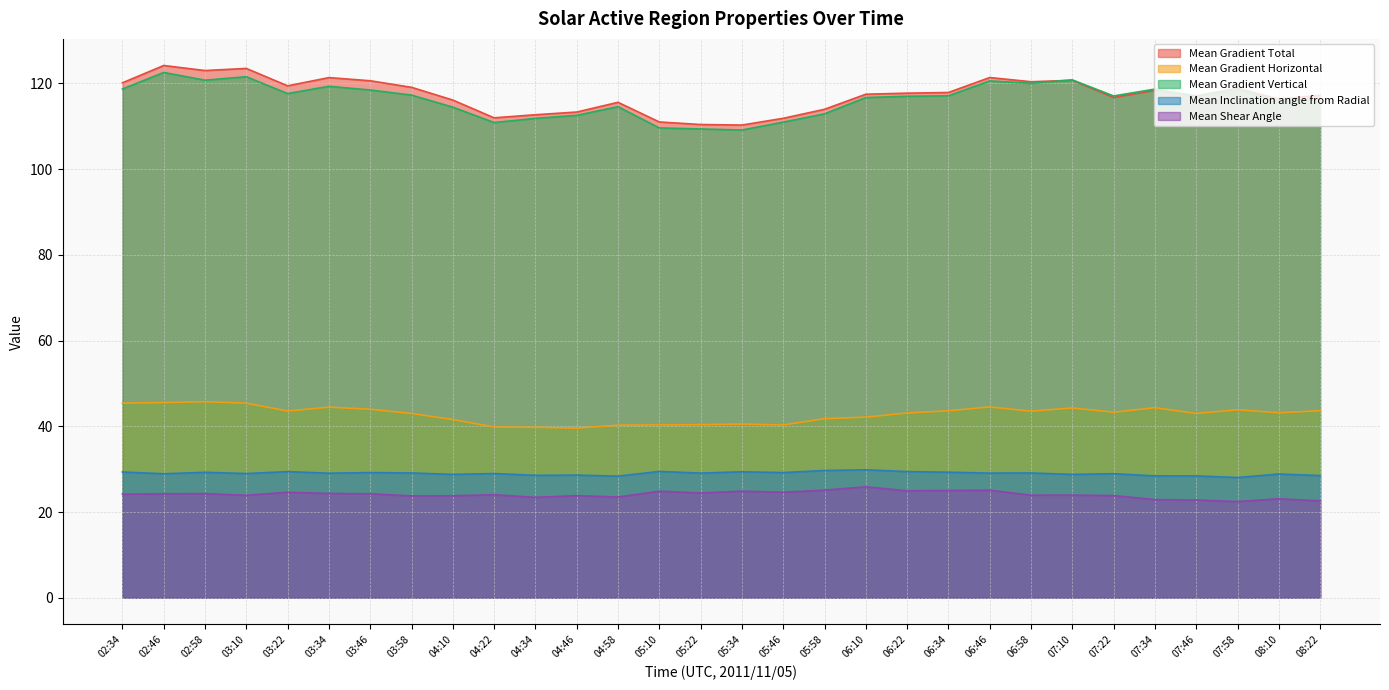

True or false: Mean Shear Angle and Mean Inclination angle from Radial intersect in this chart.

False